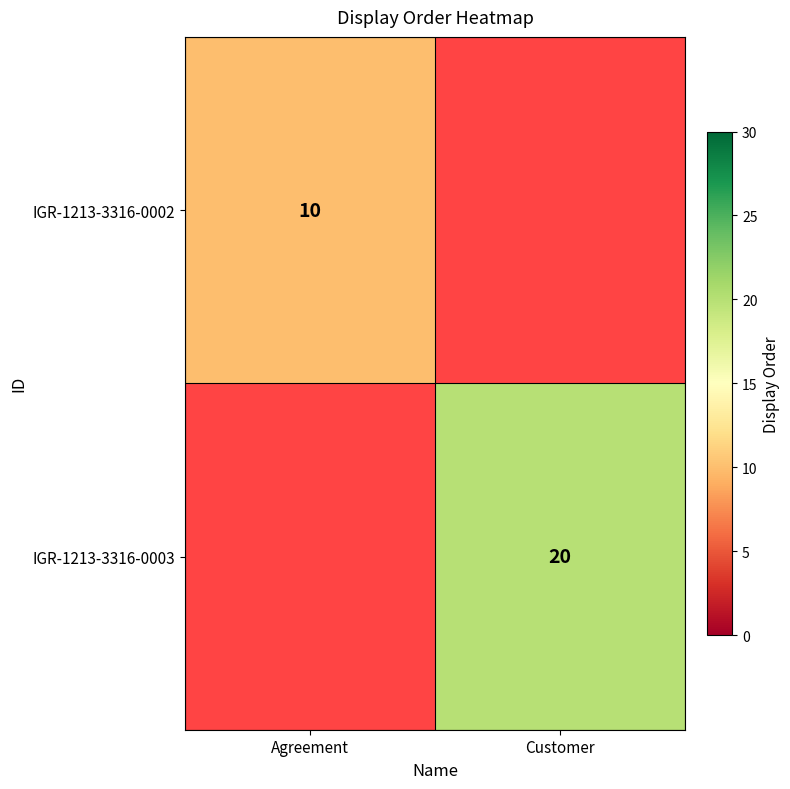

How many categories are shown in the chart?

2